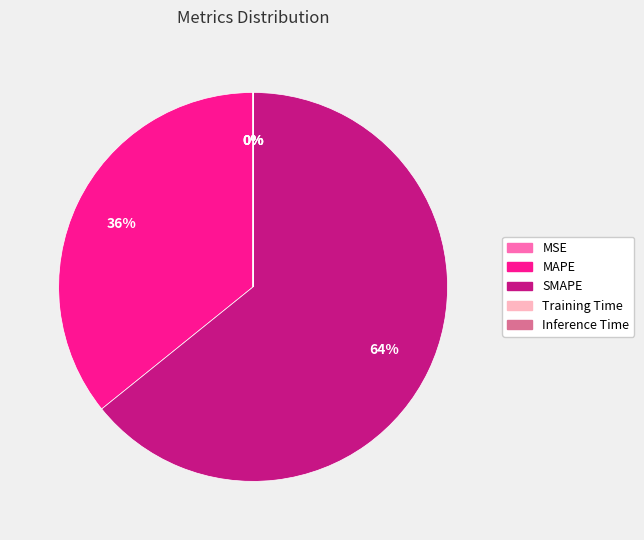

Which category accounts for the majority?

SMAPE